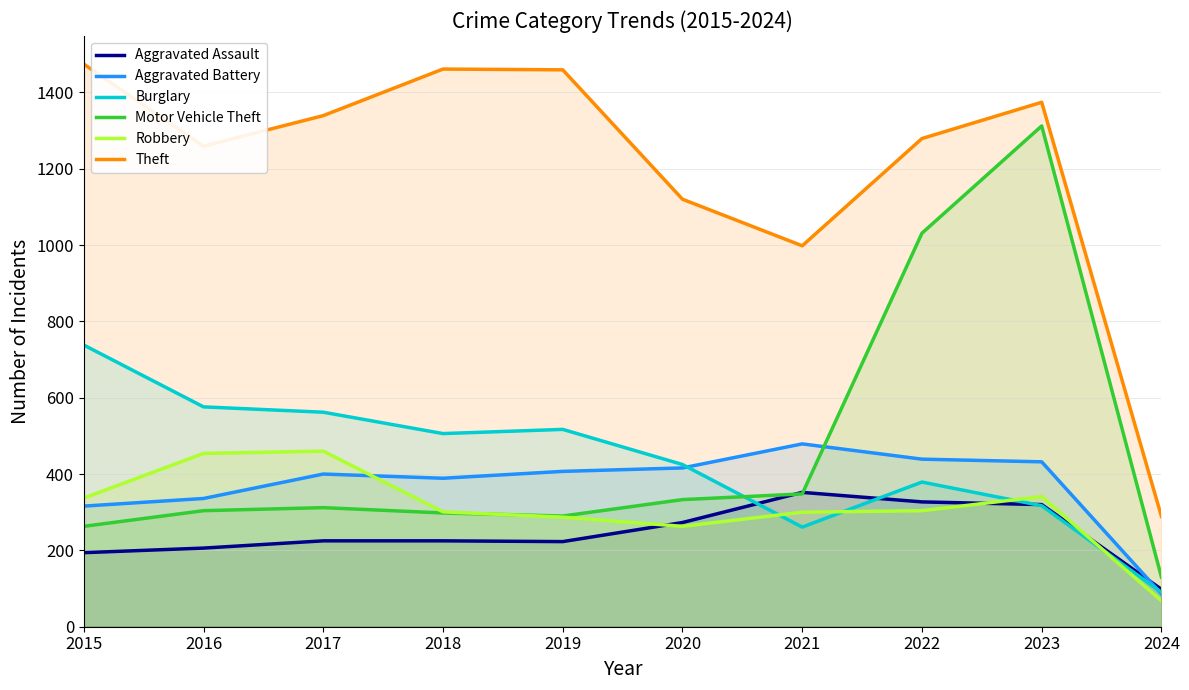

Reading left to right, list all the values displayed in this chart.

Aggravated Assault: 2015=194	2016=206	2017=225	2018=225	2019=223	2020=273	2021=352	2022=327	2023=320	2024=98
Aggravated Battery: 2015=316	2016=336	2017=400	2018=389	2019=407	2020=416	2021=479	2022=439	2023=432	2024=86
Burglary: 2015=738	2016=576	2017=562	2018=506	2019=517	2020=425	2021=261	2022=379	2023=317	2024=90
Motor Vehicle Theft: 2015=263	2016=304	2017=312	2018=298	2019=290	2020=333	2021=348	2022=1031	2023=1312	2024=130
Robbery: 2015=337	2016=454	2017=460	2018=301	2019=287	2020=263	2021=300	2022=304	2023=341	2024=68
Theft: 2015=1474	2016=1259	2017=1339	2018=1461	2019=1459	2020=1120	2021=998	2022=1279	2023=1374	2024=289